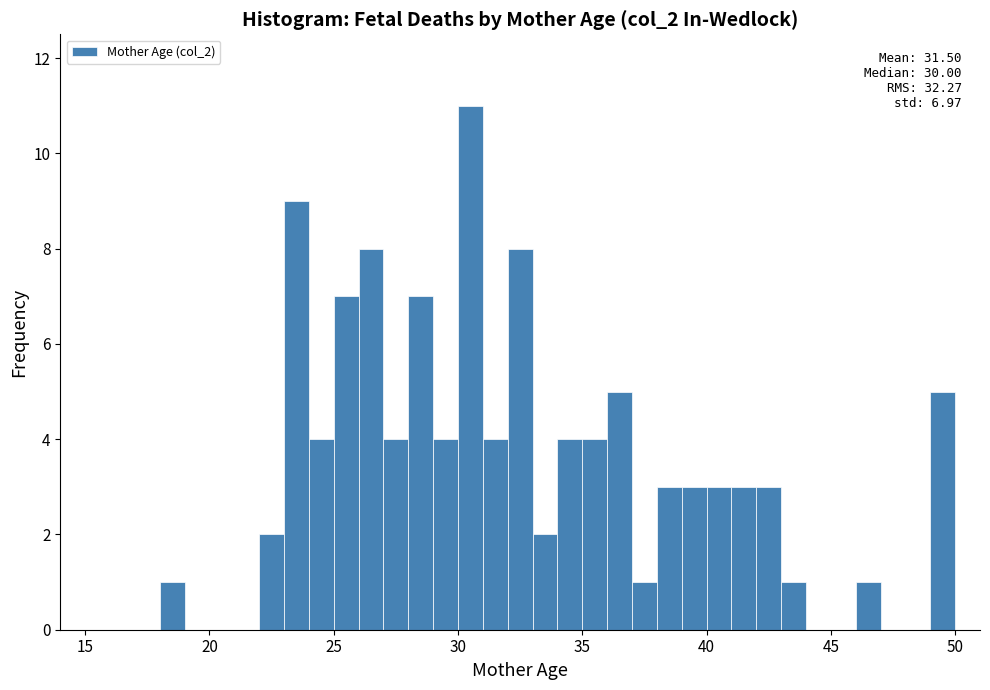

Read against the x-axis, roughly where is the centre of the tallest bar?

30.5